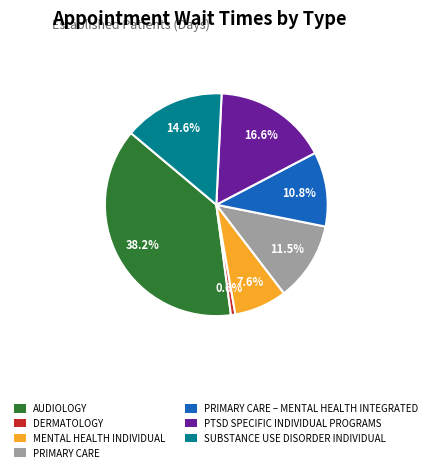

To the nearest percent, what is the difference between the PTSD SPECIFIC INDIVIDUAL PROGRAMS and PRIMARY CARE – MENTAL HEALTH INTEGRATED slice percentages?

6%